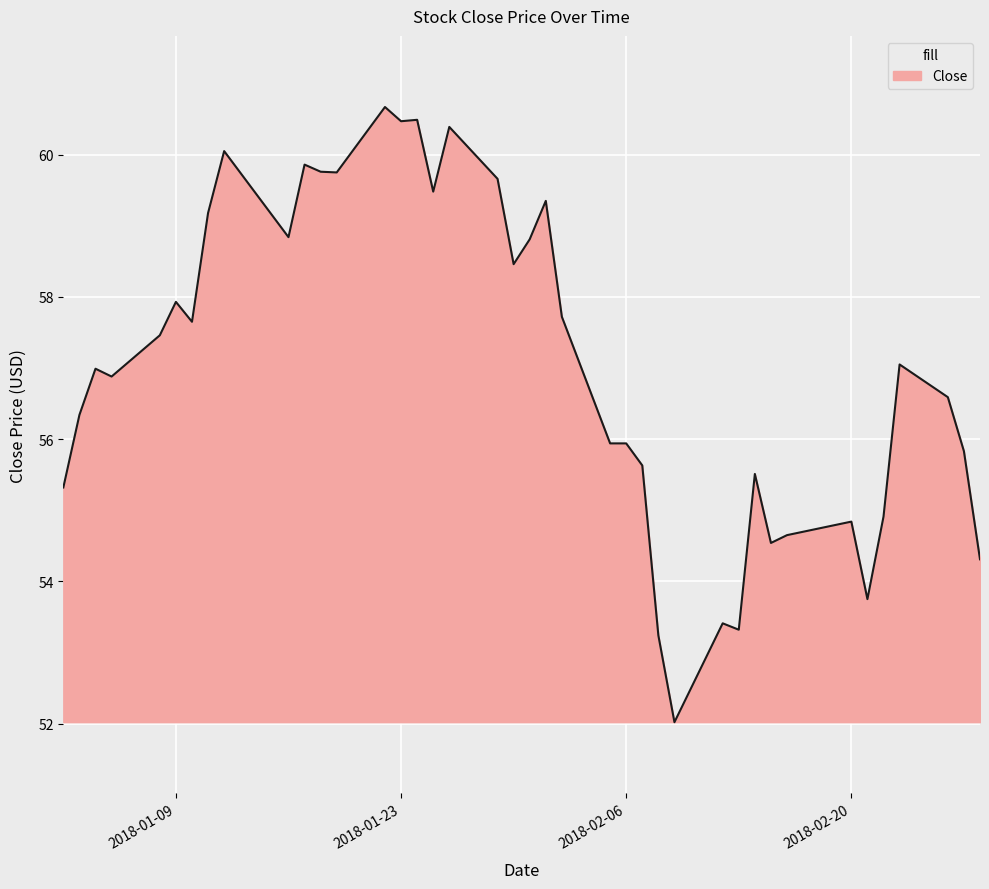

What is the difference between the maximum and minimum values?

8.6